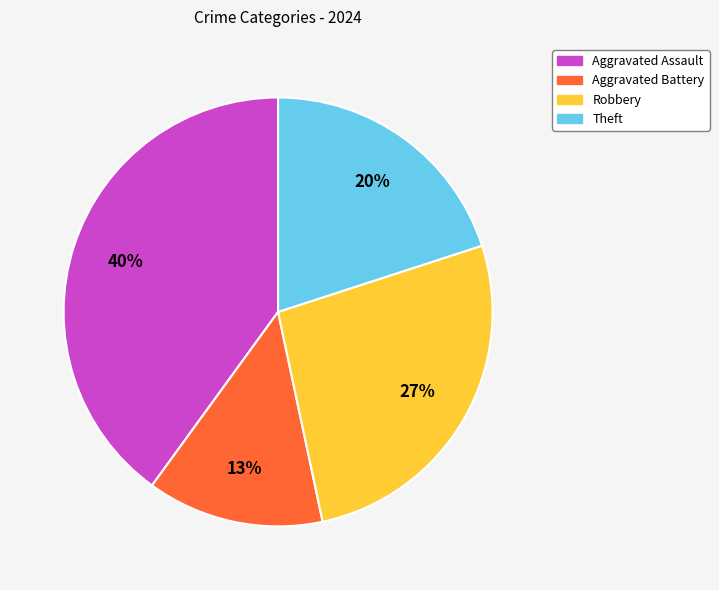

To the nearest percent, what is the difference between the largest and smallest slice percentages?

27%